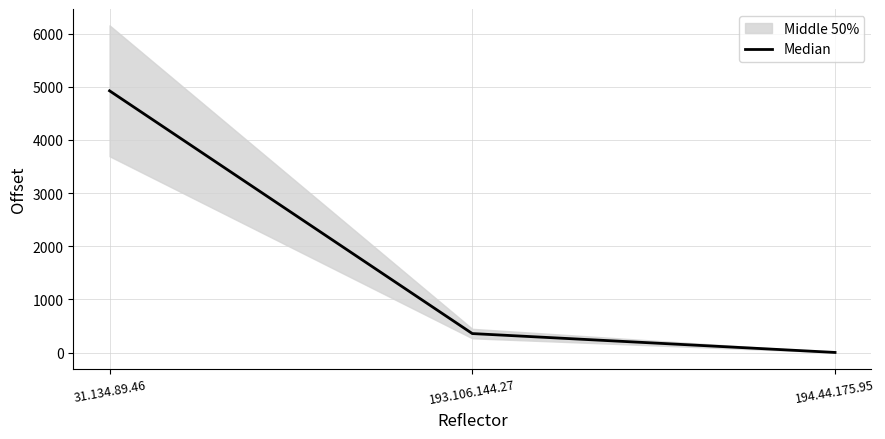

Does the chart have visible grid lines?

Yes